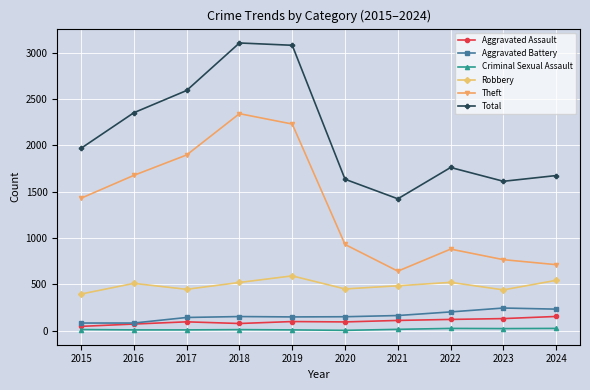

How many lines are shown in the chart?

6